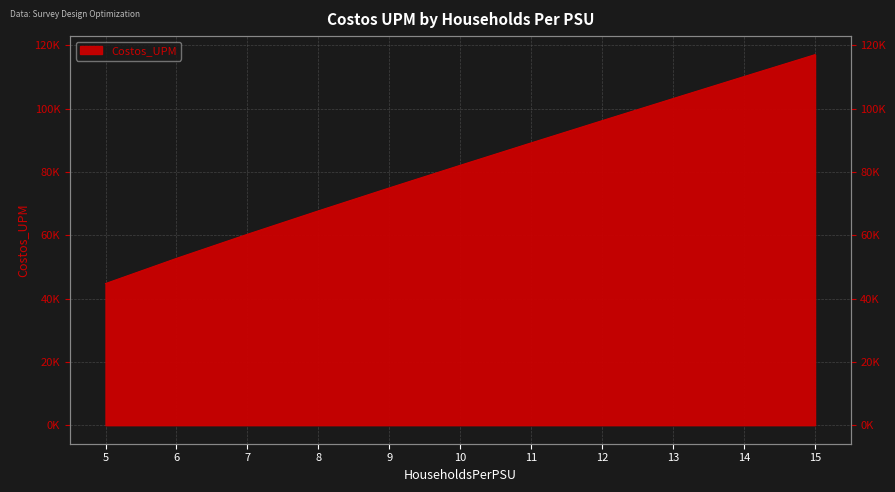

What is the change in value from 5 to 6?

+7954.1